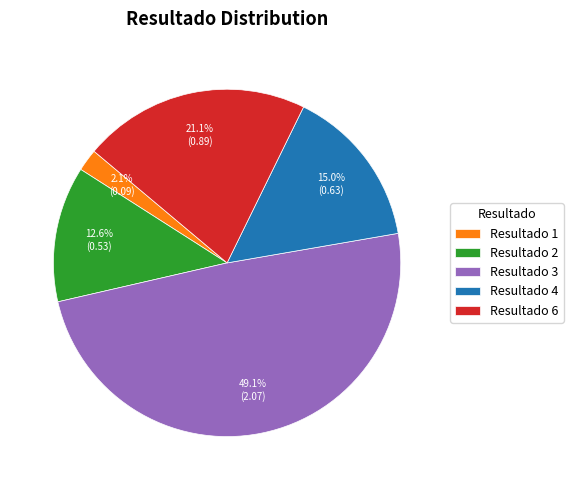

How many segments does this pie chart have?

5